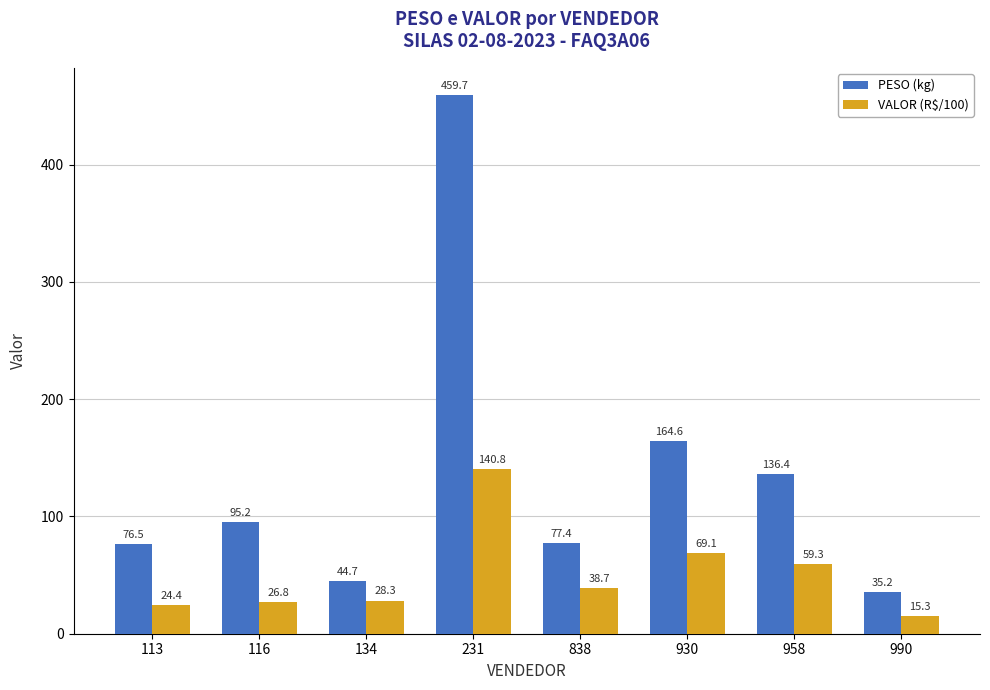

How many distinct data groups are displayed?

2